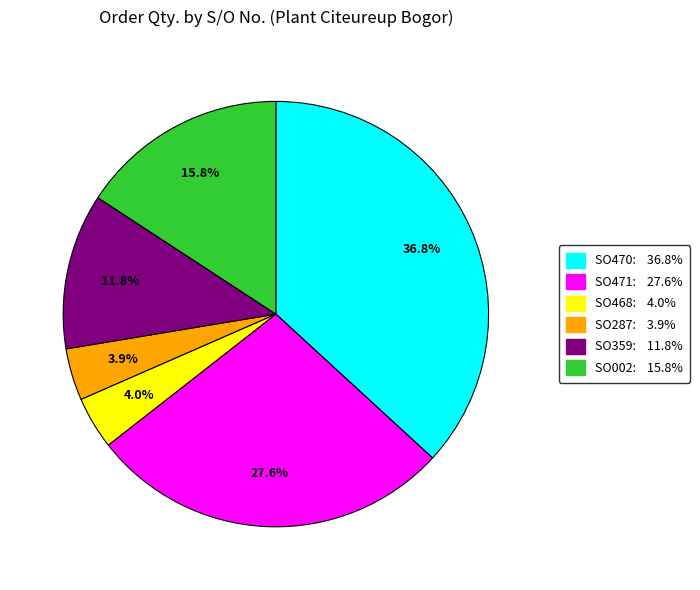

To the nearest percent, what is the average slice percentage?

17%